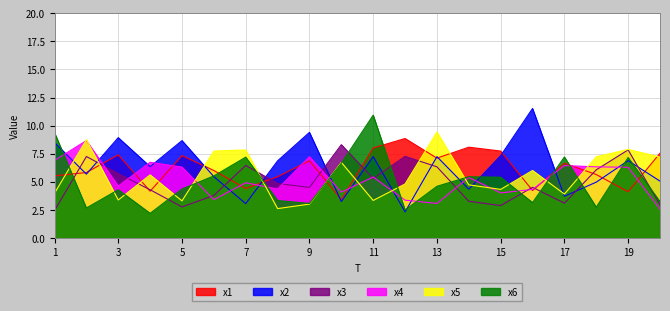

How many interior local valleys does the x5 series have?

6